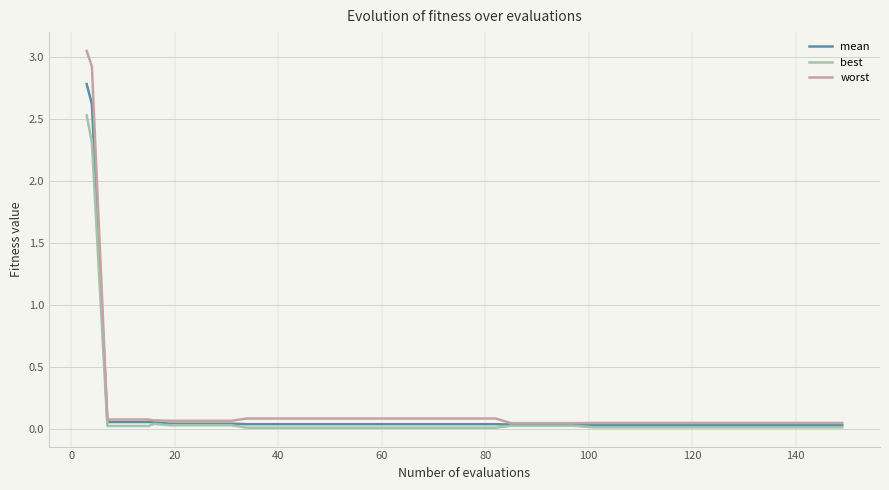

What is the difference between the second highest and minimum values in the worst series?

2.9